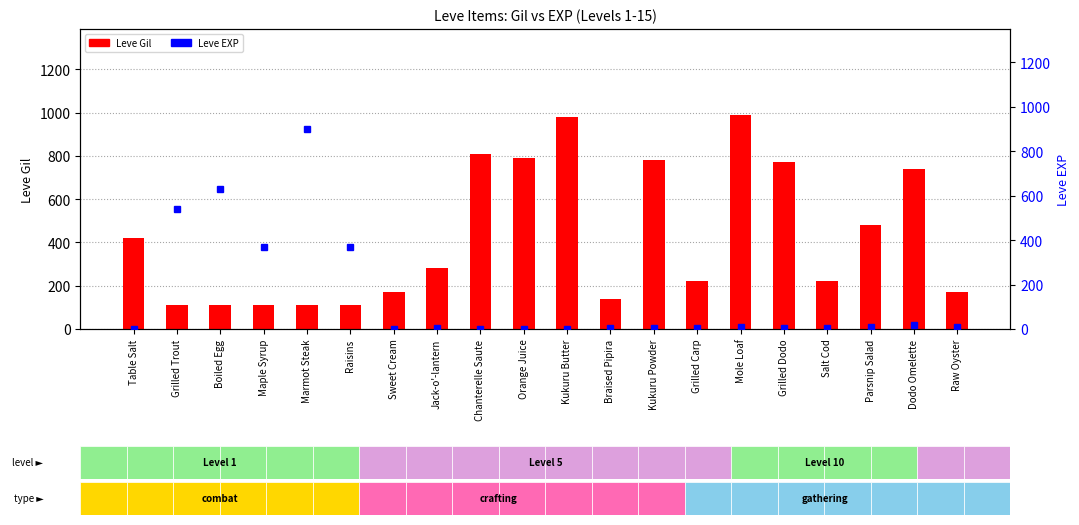

At which label is Leve Gil closest to 551?

Parsnip Salad